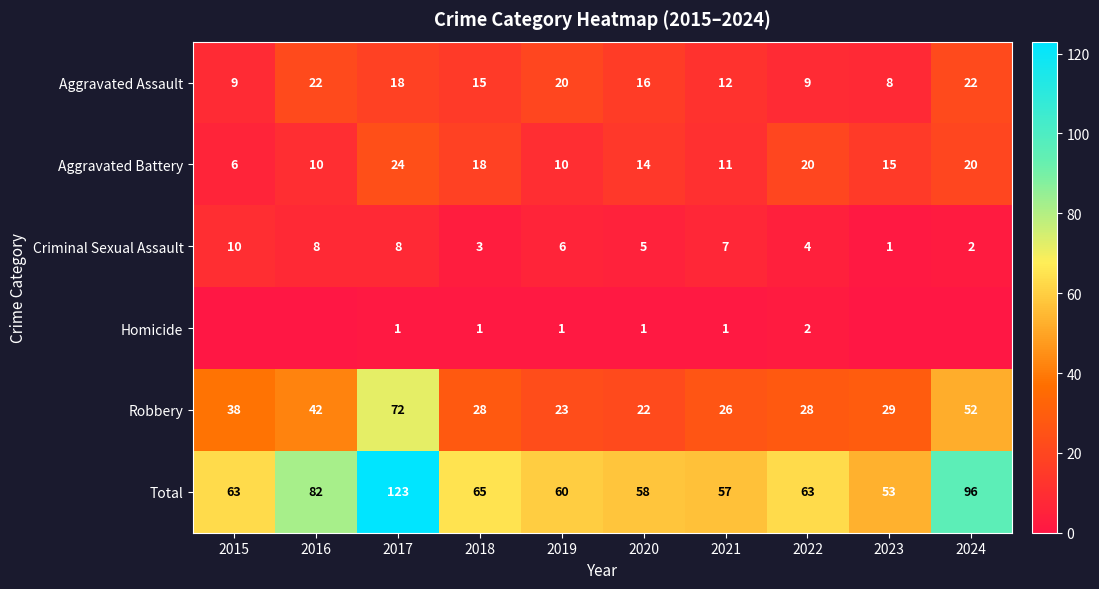

What is the sum of the Aggravated Battery values at 2019 and 2015?

16